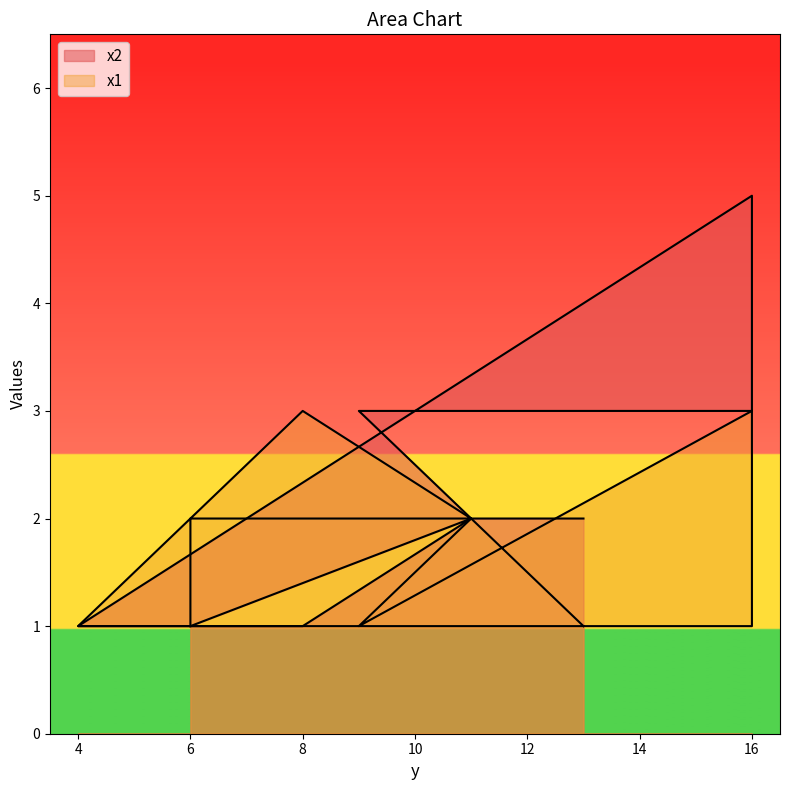

How many values in the x1 series exceed 2?

2